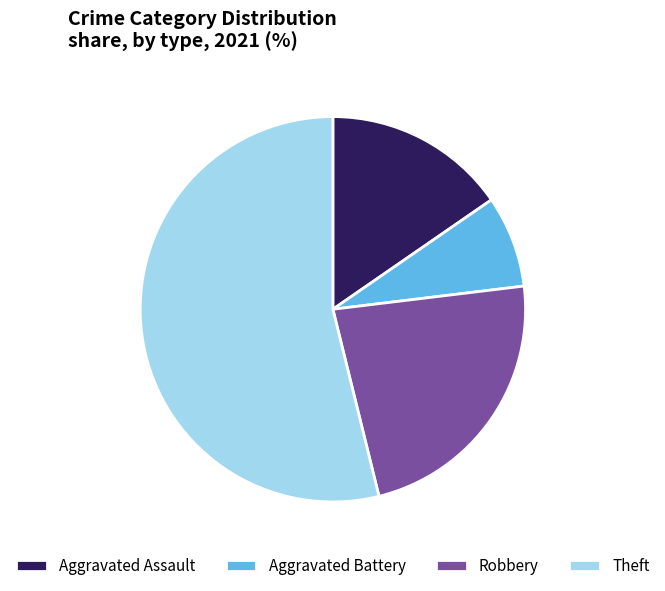

Is it true that Aggravated Battery is 8% of the pie?

True